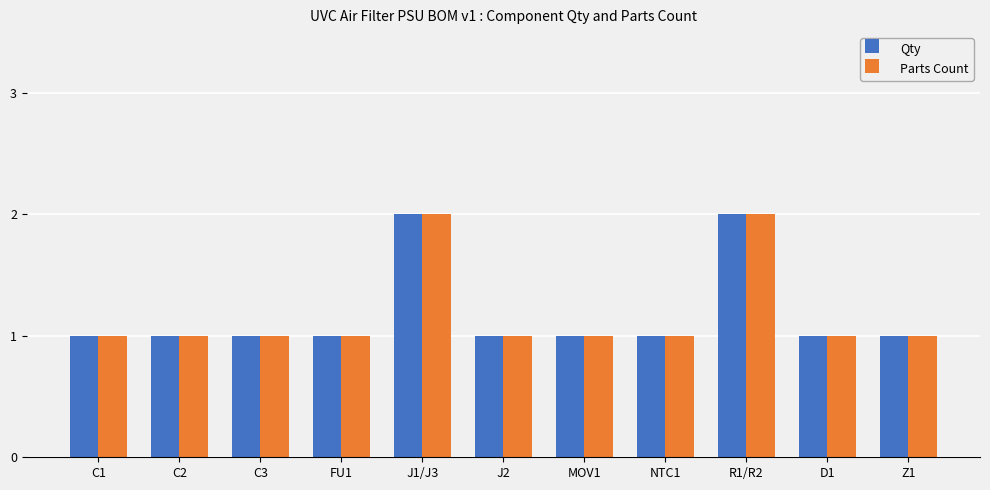

How many series are shown in this chart?

2